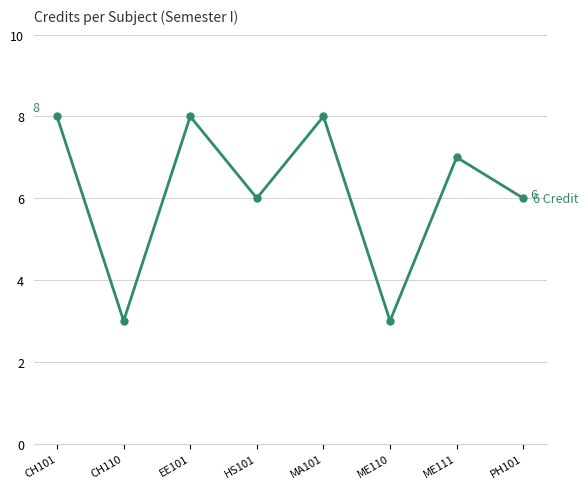

Reading right to left, transcribe all the data shown in this chart.

6	7	3	8	6	8	3	8